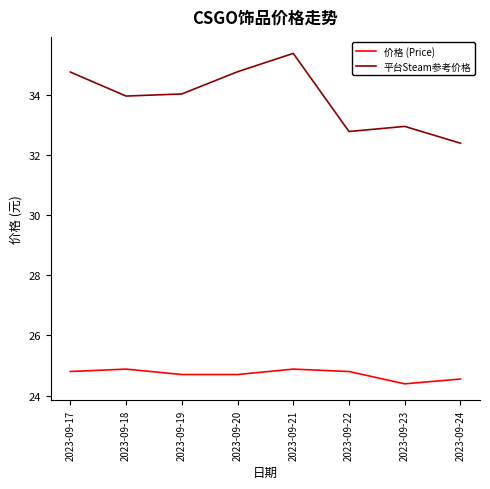

At which label does 价格 (Price) reach its minimum?

2023-09-23